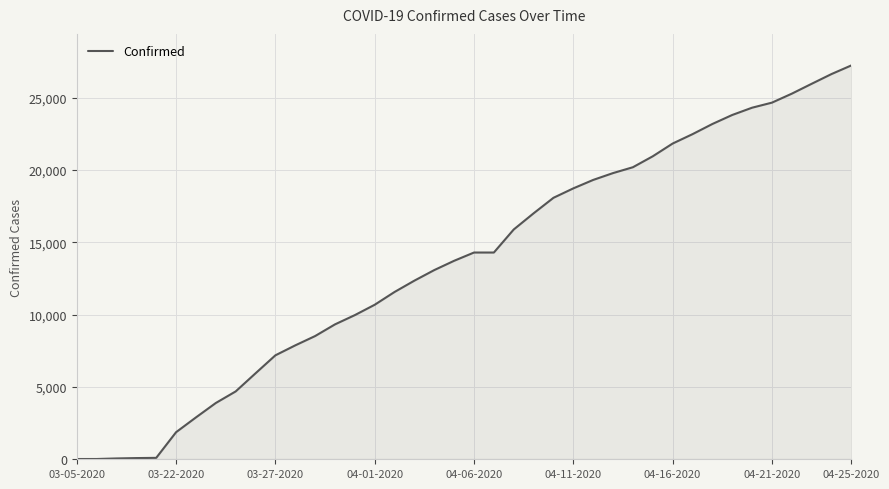

What is the maximum value shown in the chart?

27231